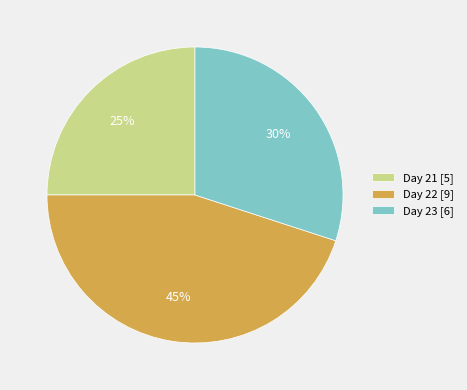

What percentage is the Day 23 [6] slice, to the nearest percent?

30%